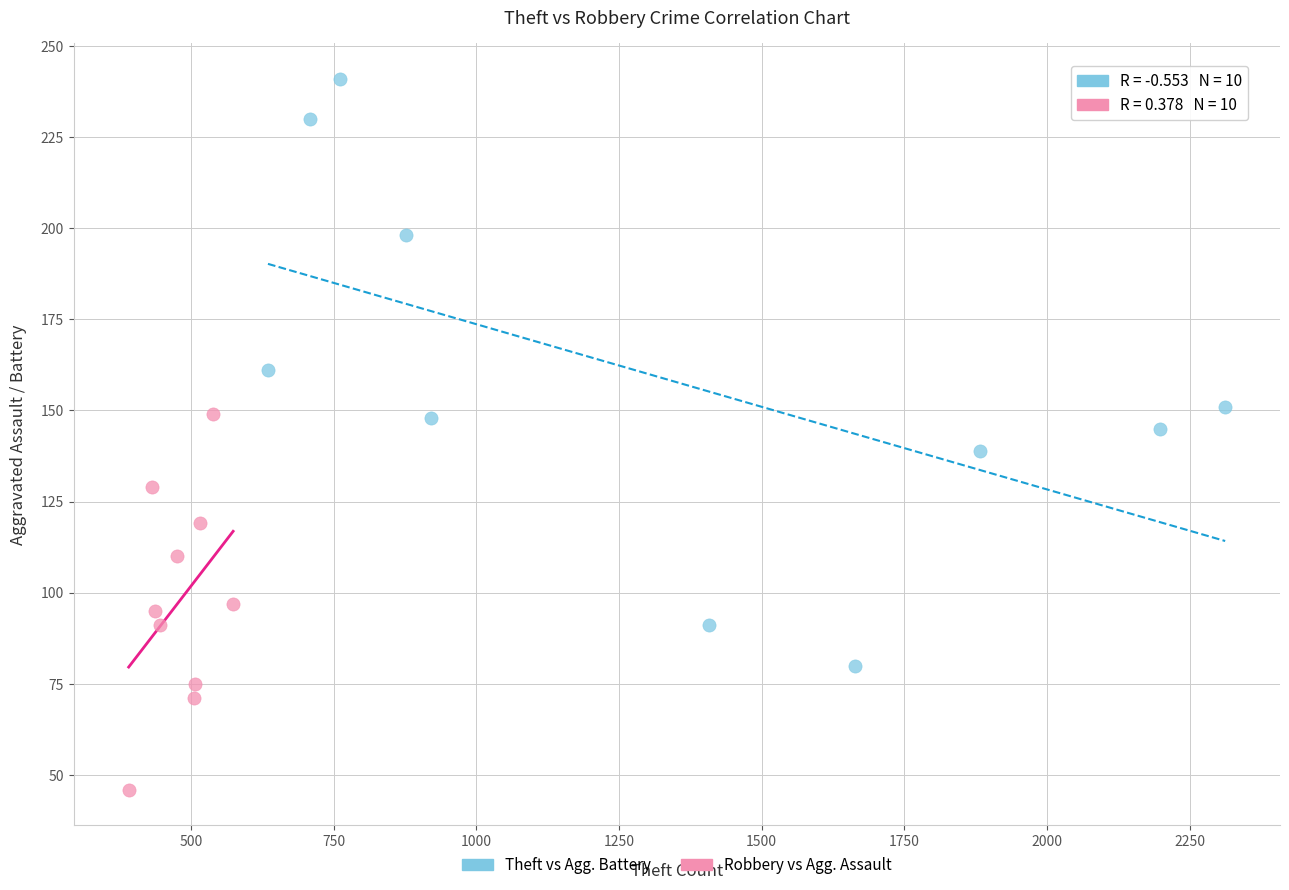

Which series reaches the maximum Y coordinate?

Theft vs Agg. Battery